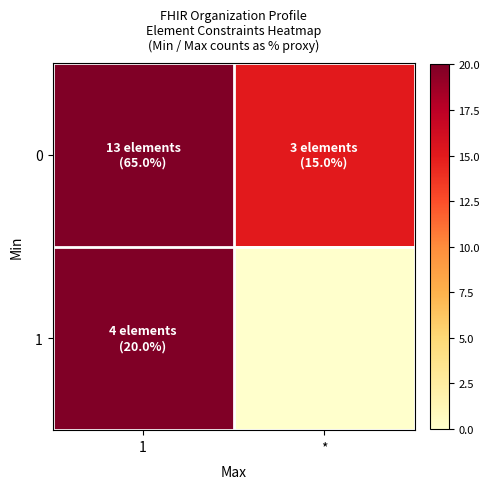

At *, list the series in order from largest to smallest.

0, 1